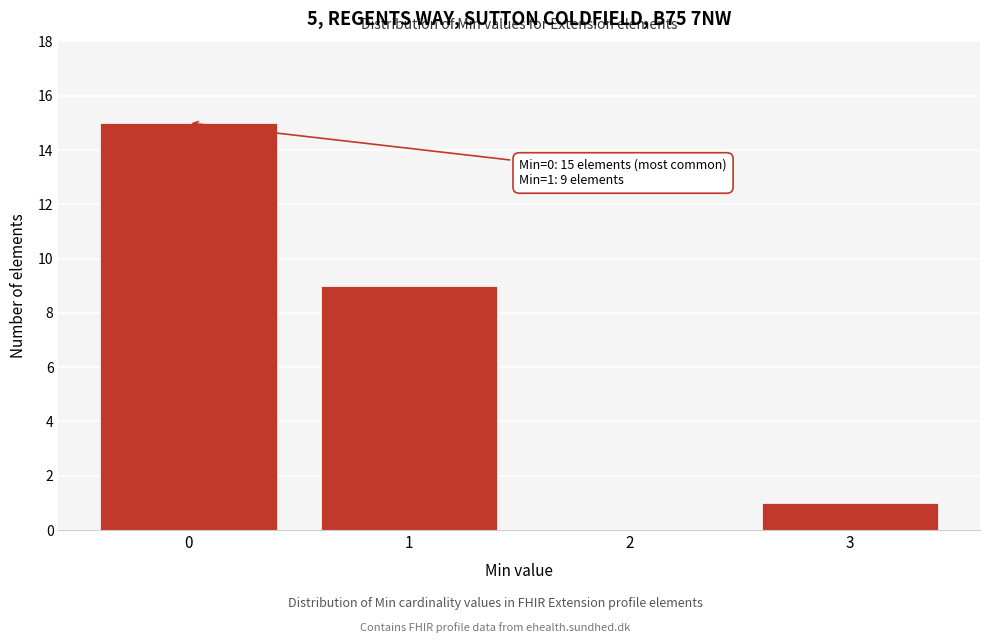

Reading left to right, extract all data points from this chart.

0=15	1=9	2=0	3=1